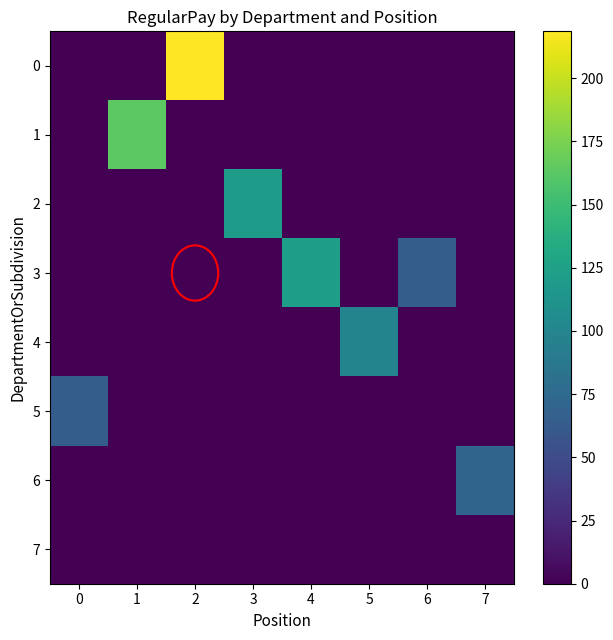

What is the total value across all series at 6?

64.5